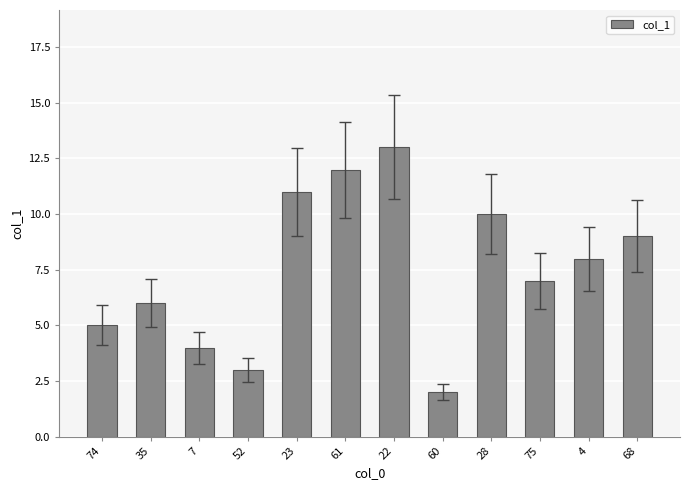

At which category does the chart reach its peak across all series?

22